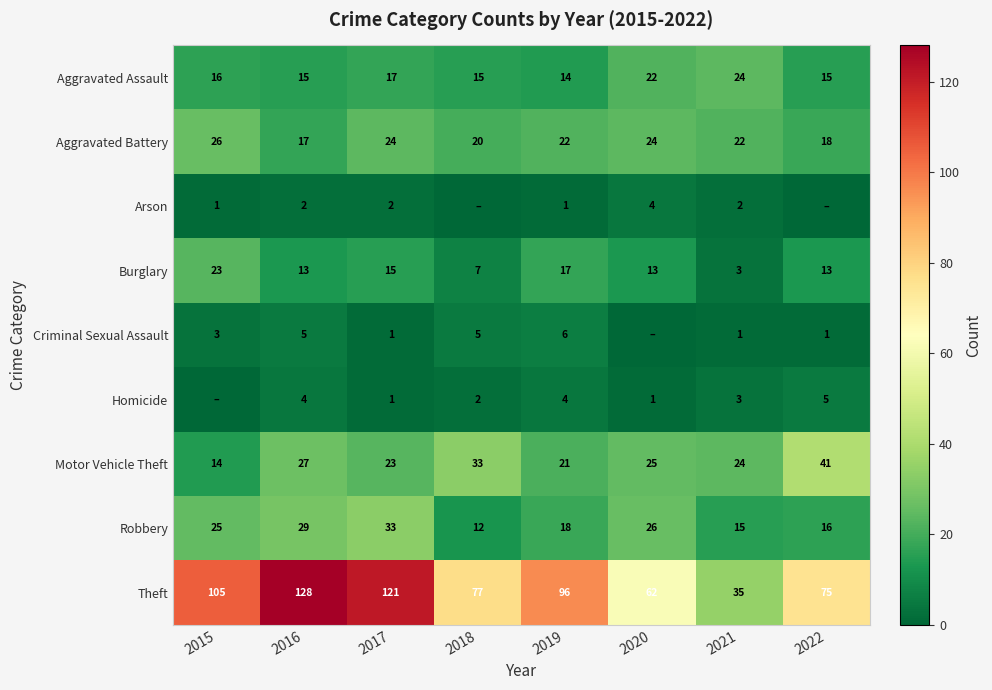

What is the lowest value of the Robbery series?

12